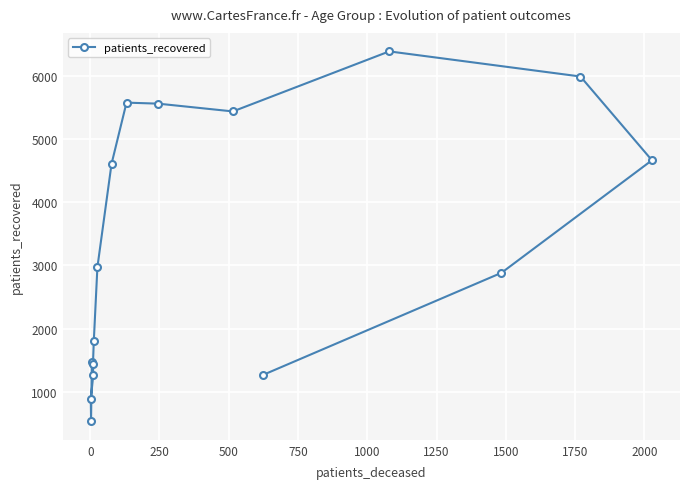

What is the sum of all values?

52727